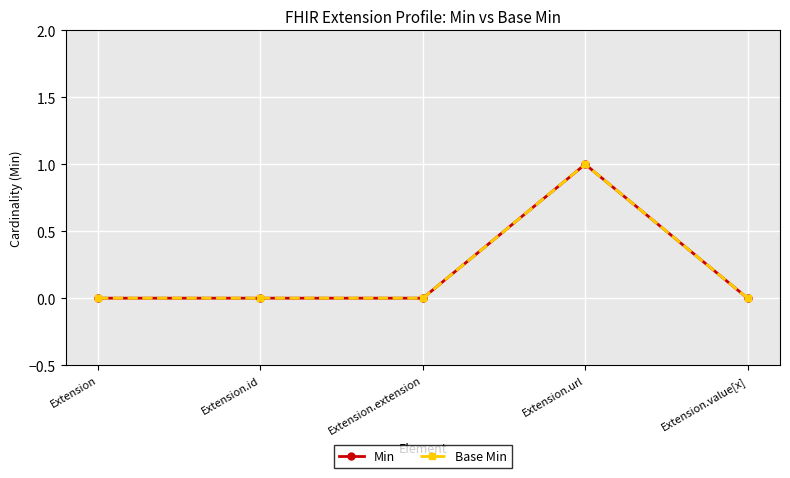

List the series in order of their peak value, highest first.

Min, Base Min